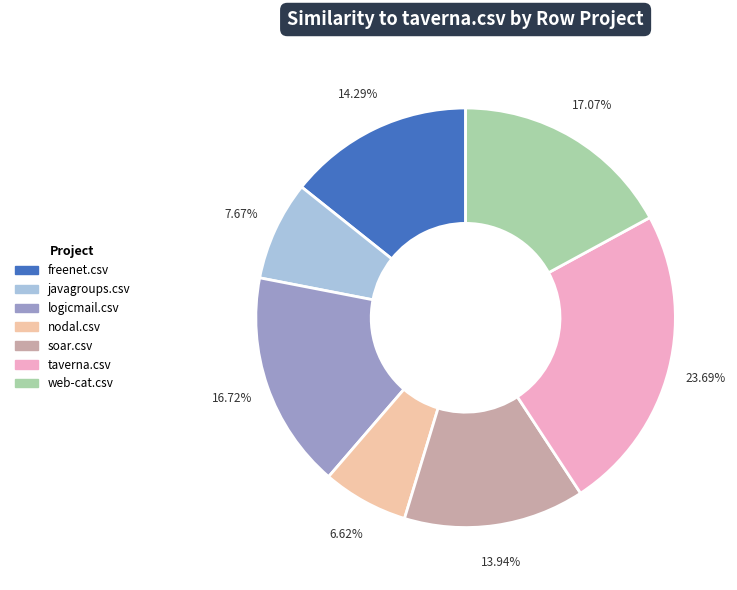

Is there a majority slice in this chart?

No